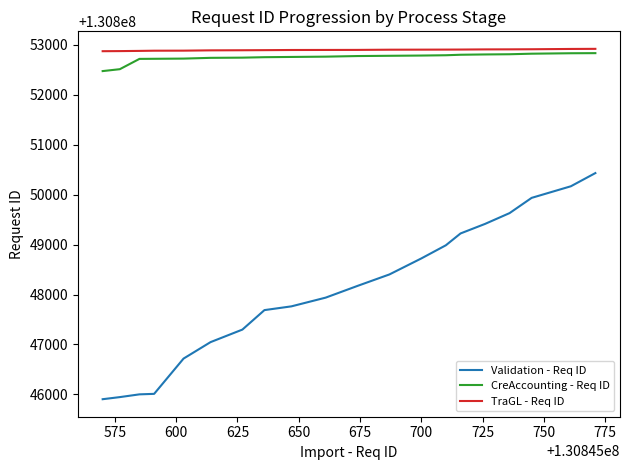

Which series has the widest spread of values?

Validation - Req ID